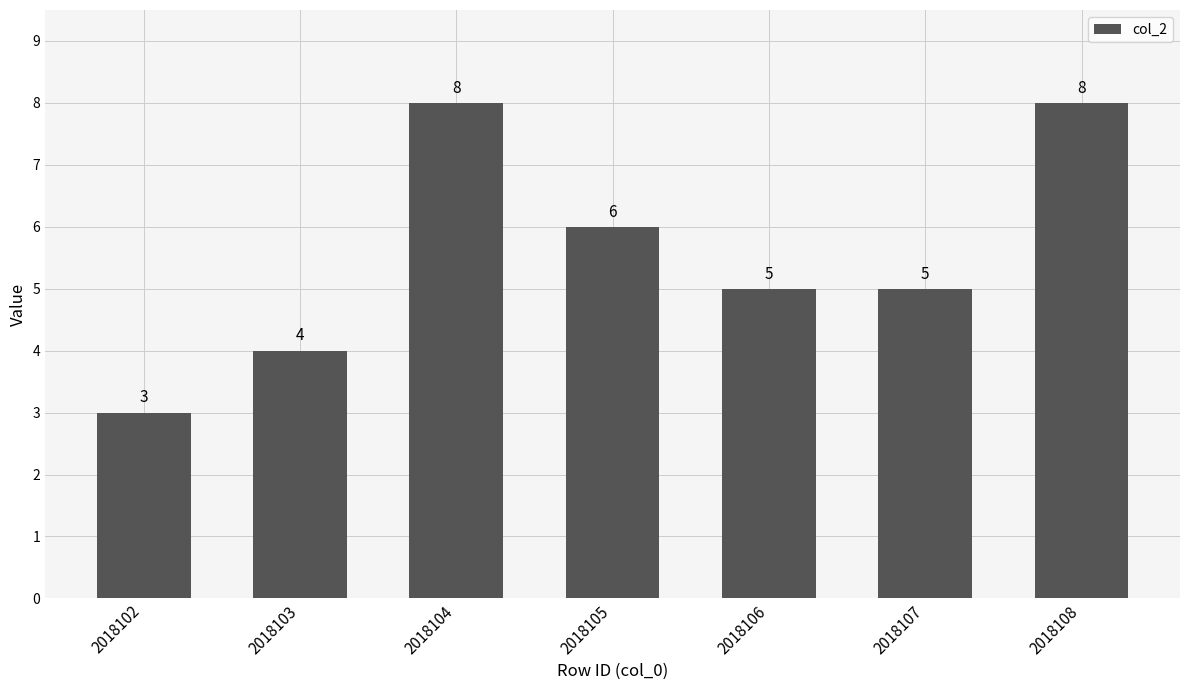

Reading left to right, list all the values displayed in this chart.

3	4	8	6	5	5	8